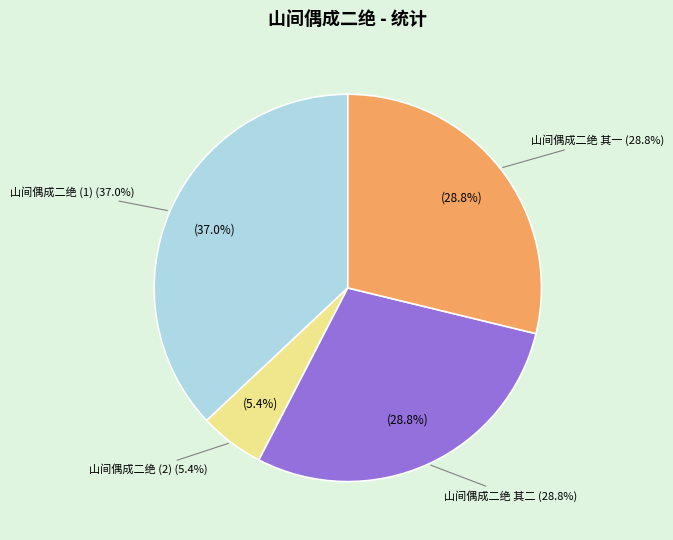

What is the ratio of the value at 山间偶成二绝 to the value at 山间偶成二绝 其一?

0.2